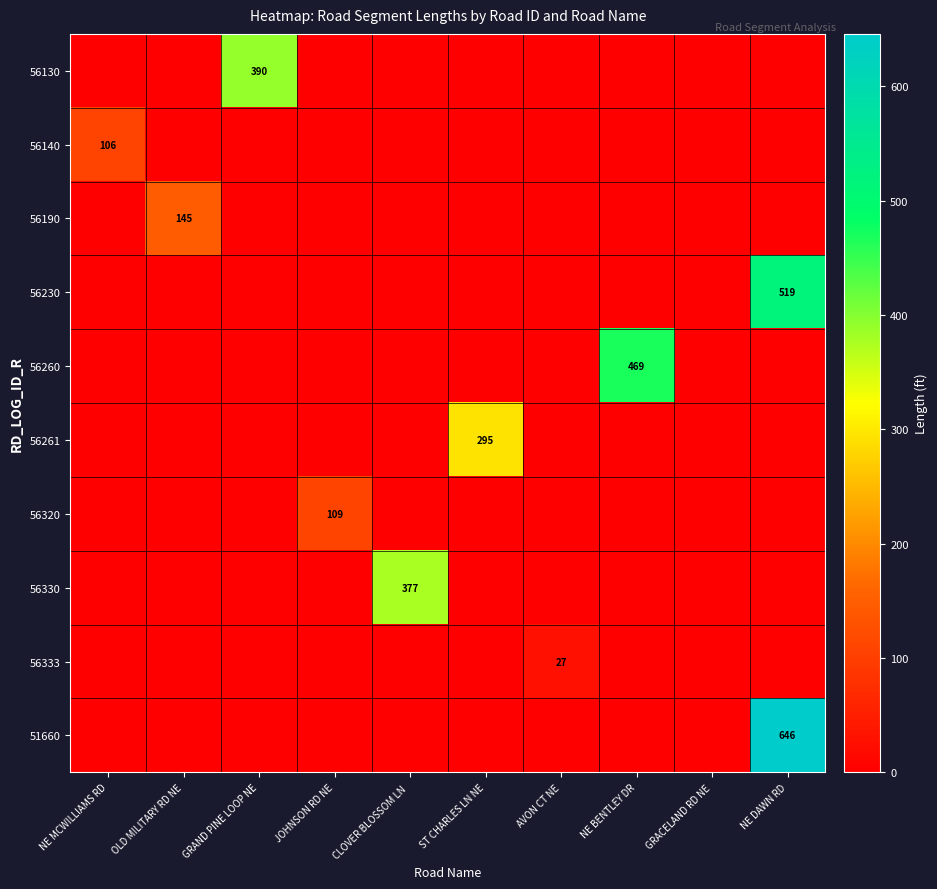

The 56190 series shows 145 at OLD MILITARY RD NE. True or false?

True